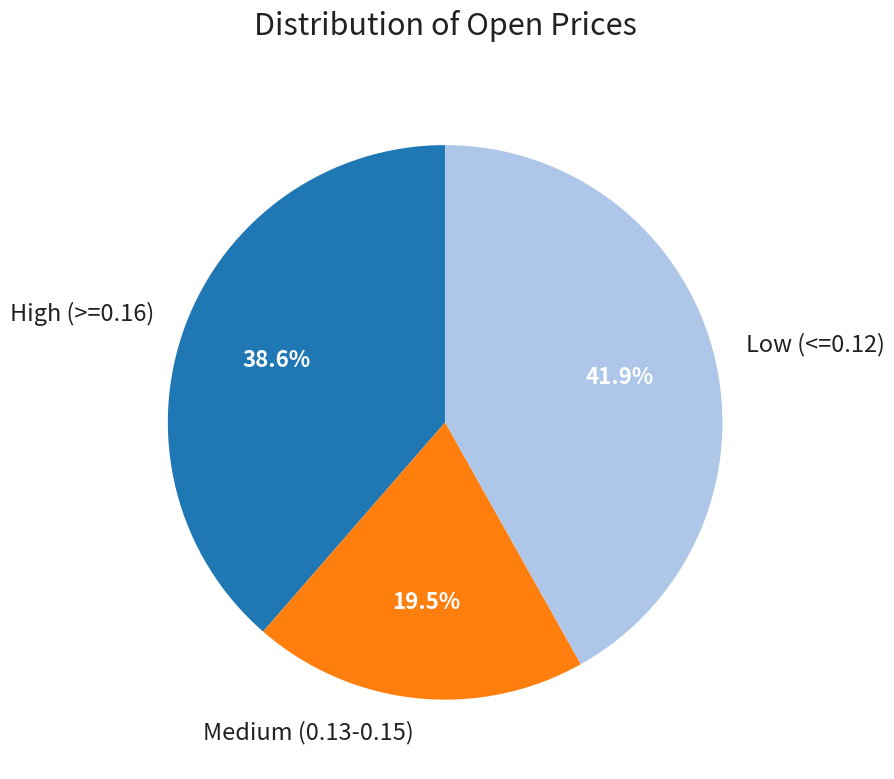

Which slice is the largest?

Low (<=0.12)